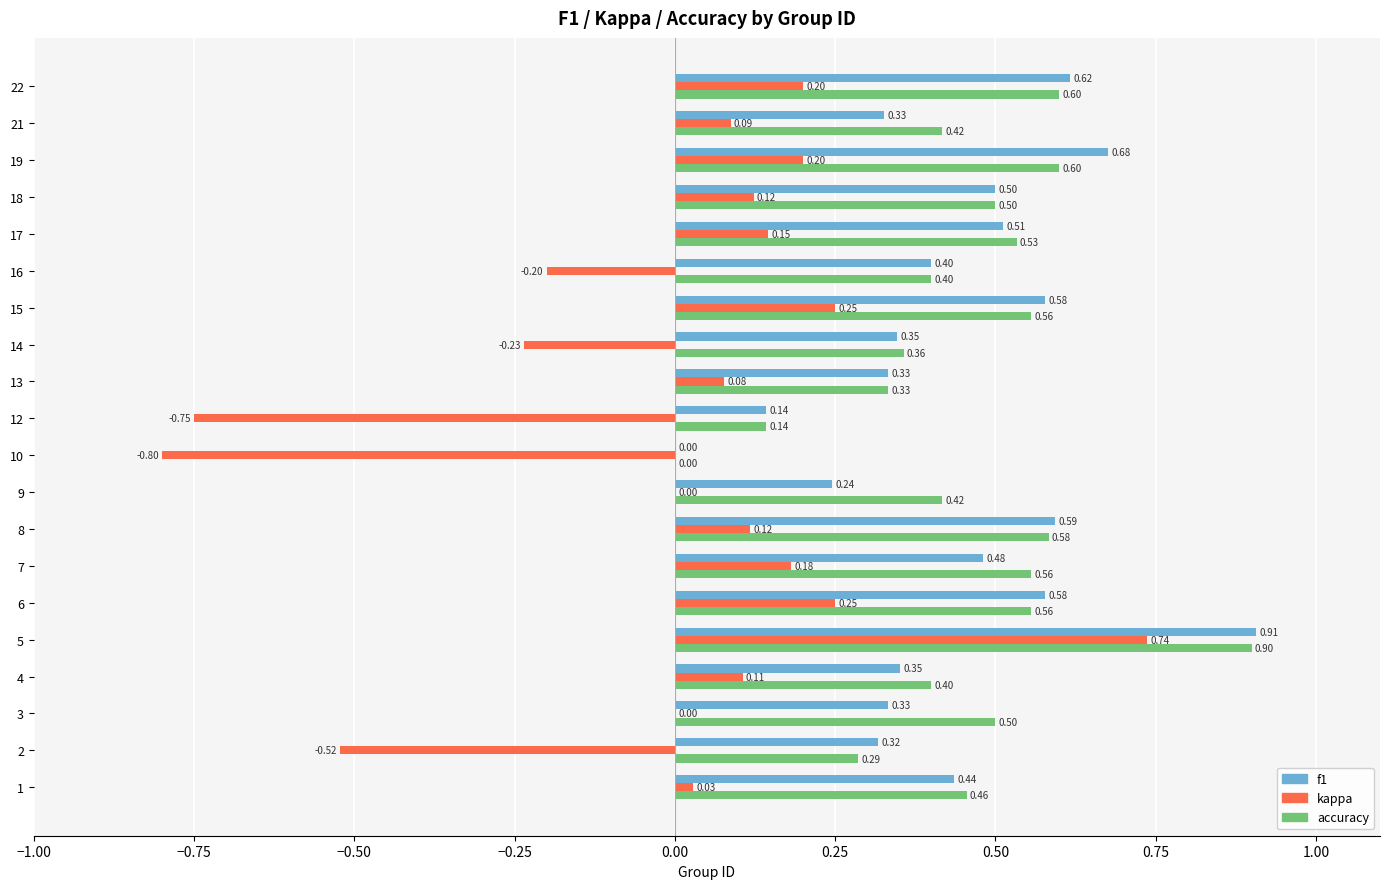

Which series changed the most between 8 and 10?

kappa